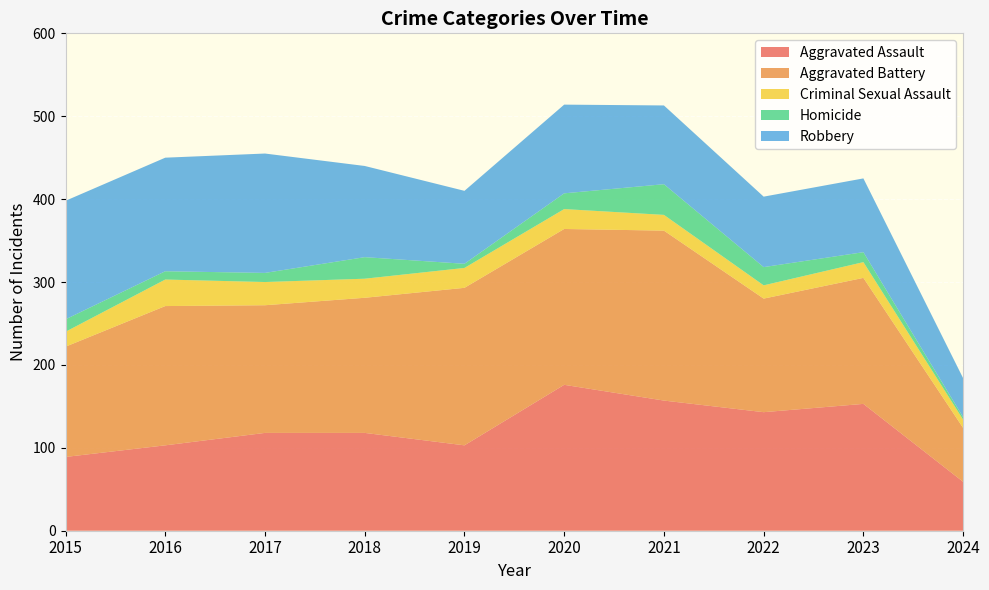

Reading right to left, transcribe all the data shown in this chart.

Aggravated Assault: 2024=59	2023=153	2022=143	2021=157	2020=176	2019=103	2018=118	2017=118	2016=103	2015=89
Aggravated Battery: 2024=65	2023=152	2022=137	2021=205	2020=188	2019=190	2018=163	2017=154	2016=168	2015=133
Criminal Sexual Assault: 2024=10	2023=19	2022=16	2021=19	2020=24	2019=24	2018=23	2017=28	2016=32	2015=18
Homicide: 2024=3	2023=12	2022=22	2021=37	2020=19	2019=5	2018=26	2017=11	2016=10	2015=15
Robbery: 2024=47	2023=89	2022=85	2021=95	2020=107	2019=88	2018=110	2017=144	2016=137	2015=143